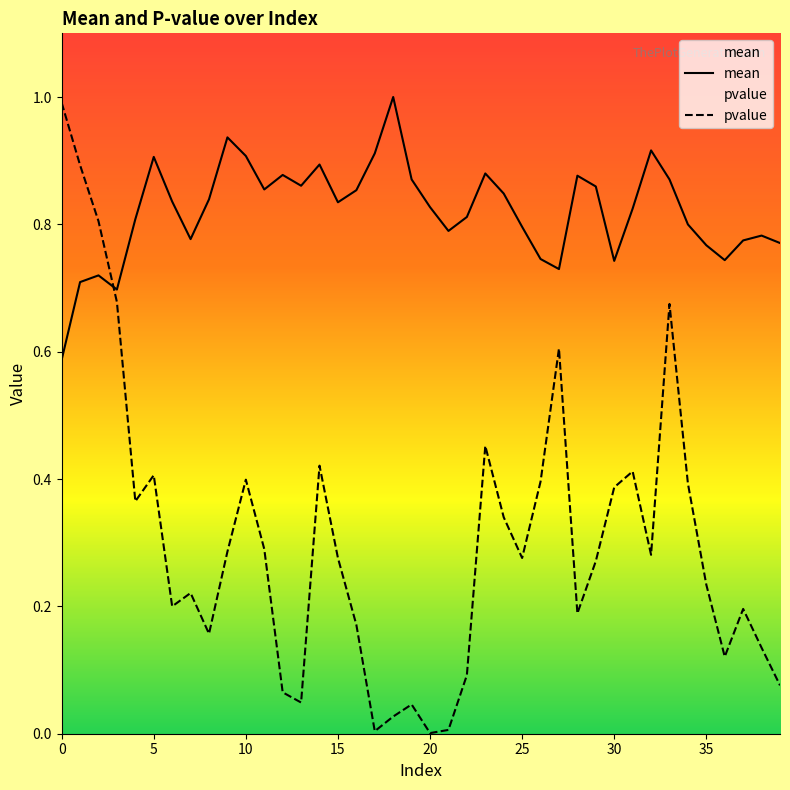

Rank the series at 31 from highest to lowest value.

mean, pvalue